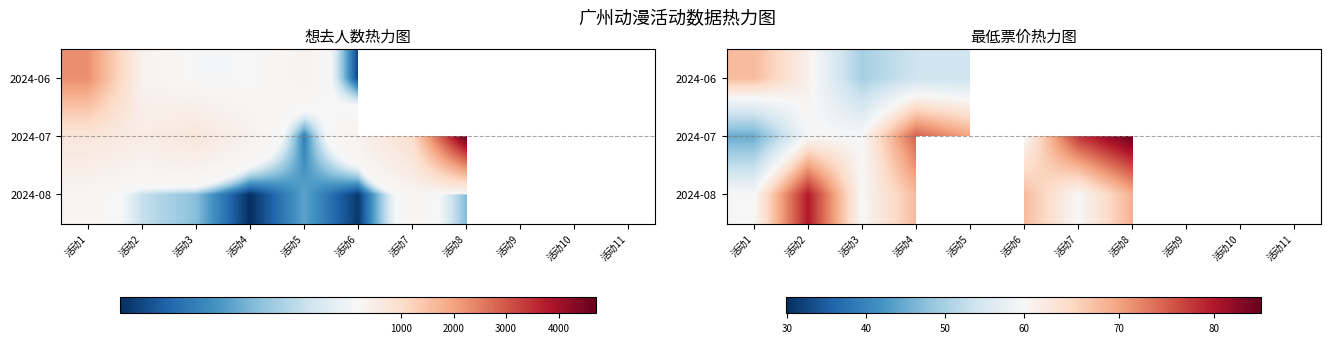

At which label does 2024-07 reach its peak?

活动8